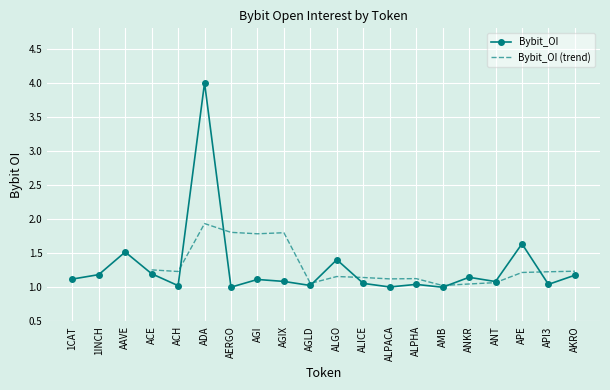

What is the difference between the maximum and minimum values?

3.0